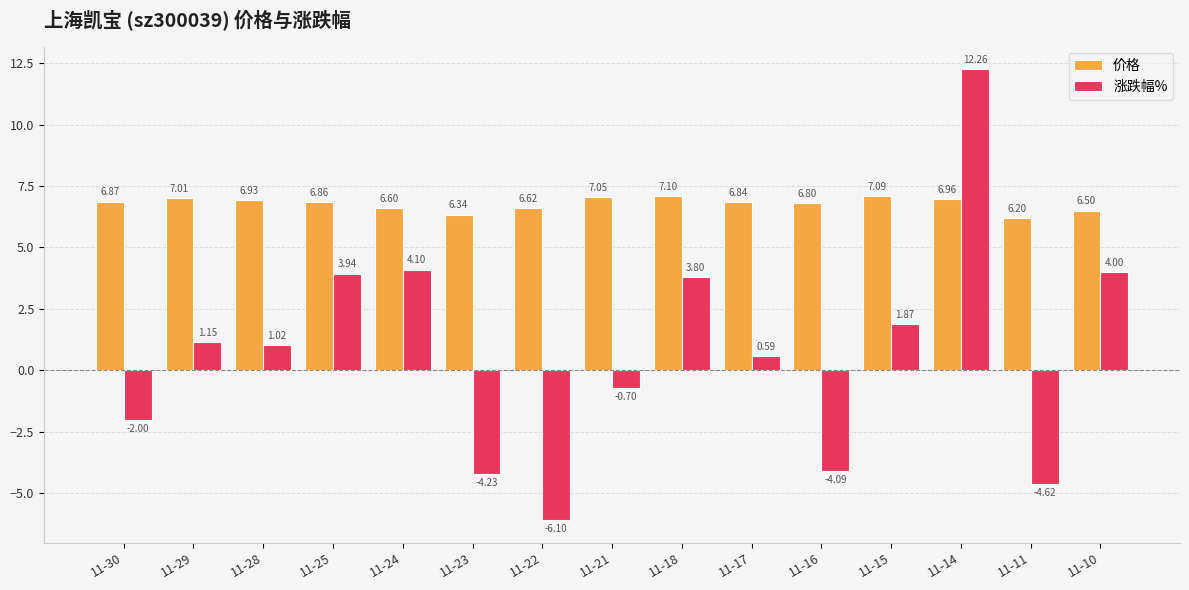

The value of 价格 at 11-15 is 10.0. True or false?

False